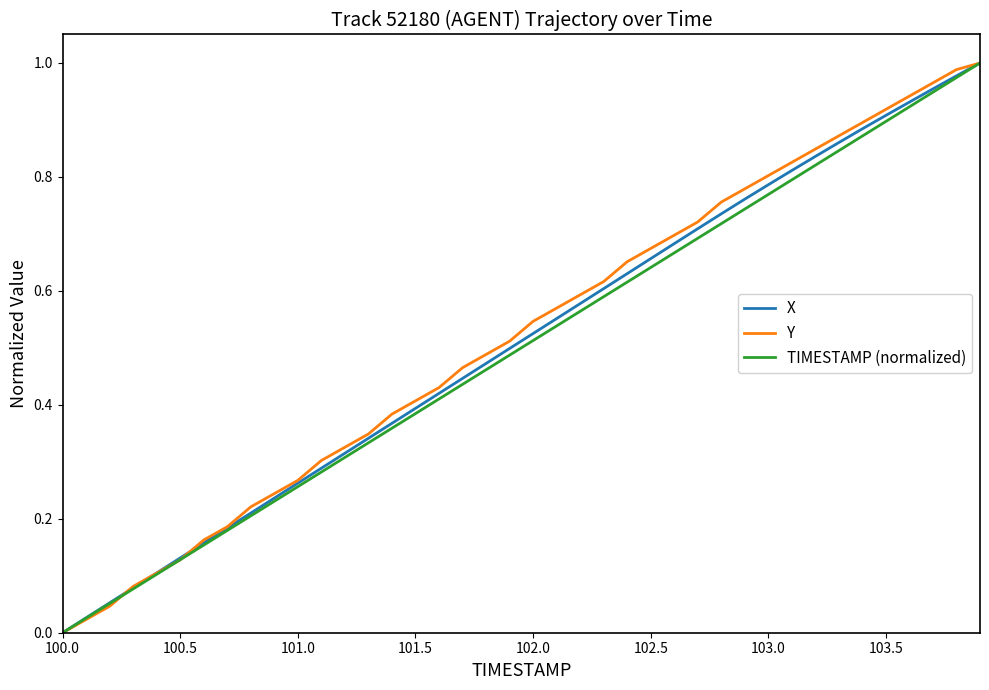

Is this an area chart (filled region under the line)?

No